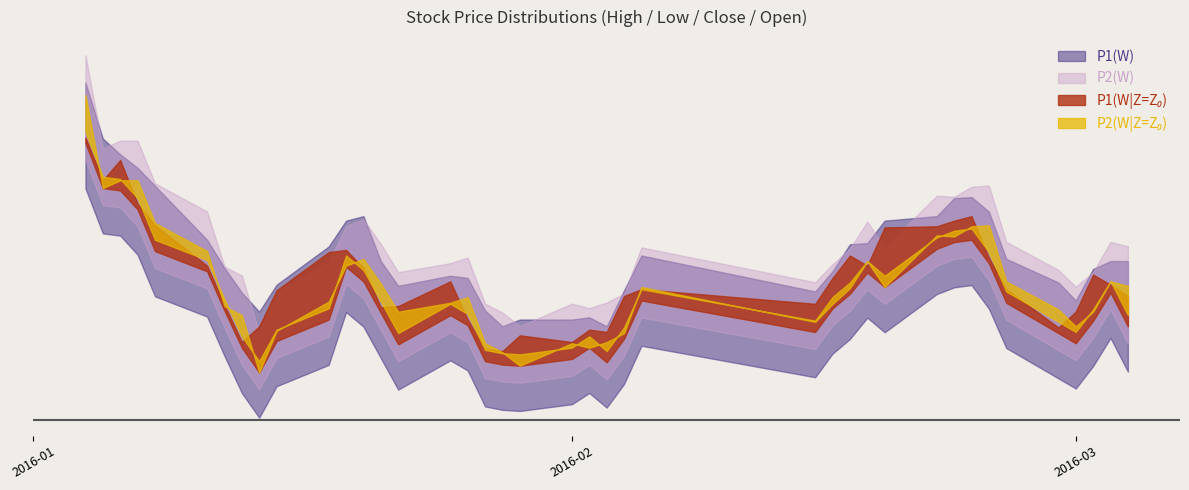

Does the chart display data point markers on the line(s)?

No